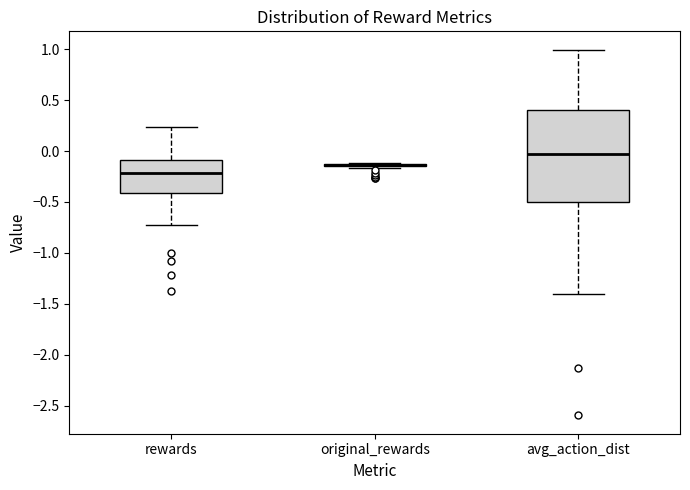

Which box is the tallest, from its lower edge to its upper edge?

avg_action_dist